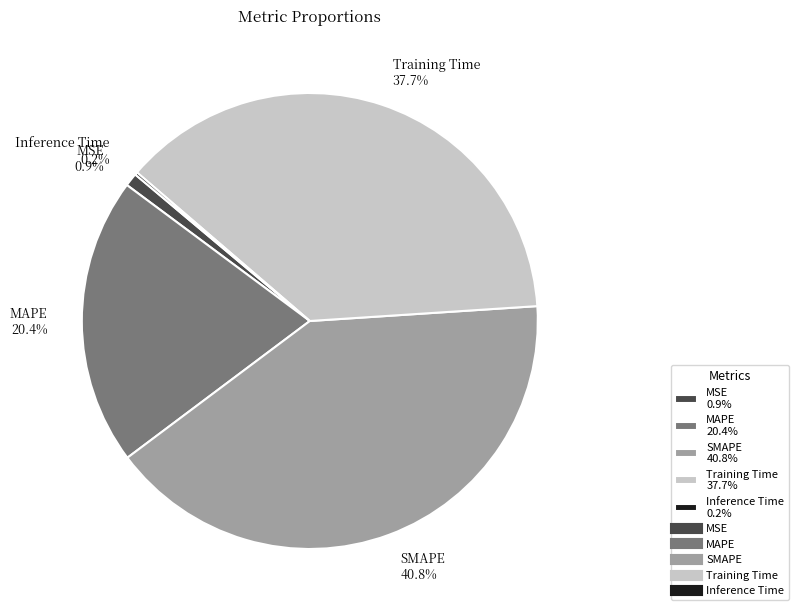

Do Training Time and SMAPE together represent more than half of the pie?

Yes